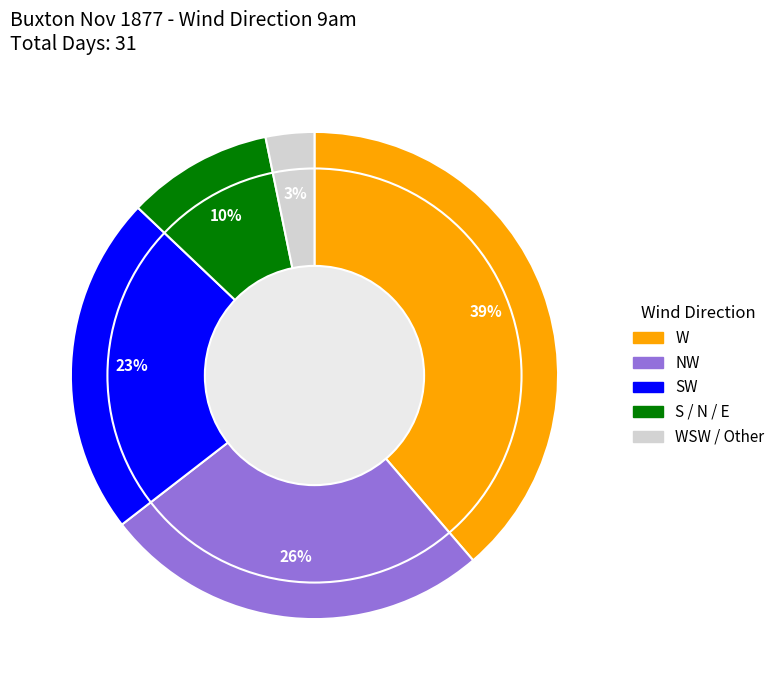

What is the smallest slice in the pie chart?

WSW / Other